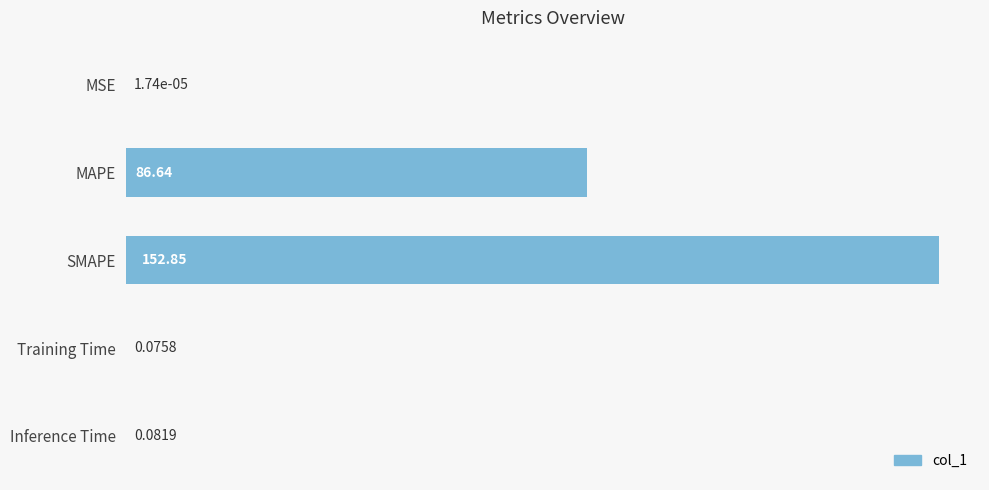

Where is the data nearest to the value 76?

MAPE